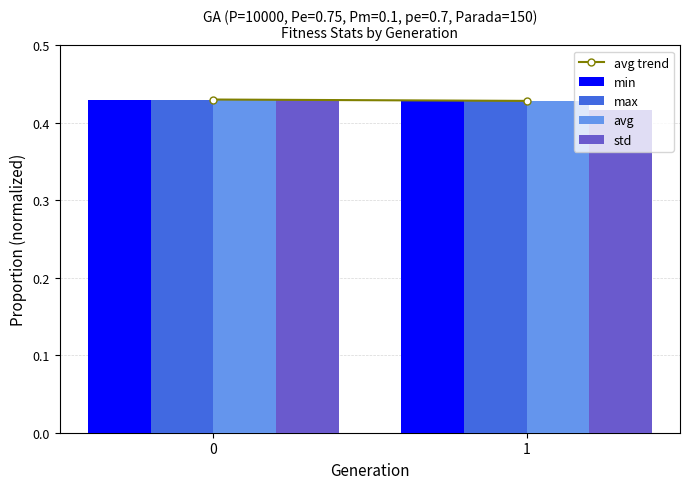

How many bars are there in total?

8